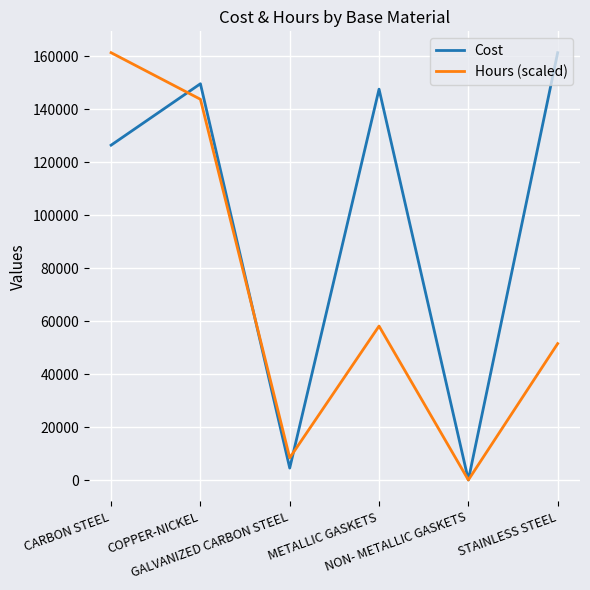

Rank the series by their average value, from lowest to highest.

Hours (scaled), Cost